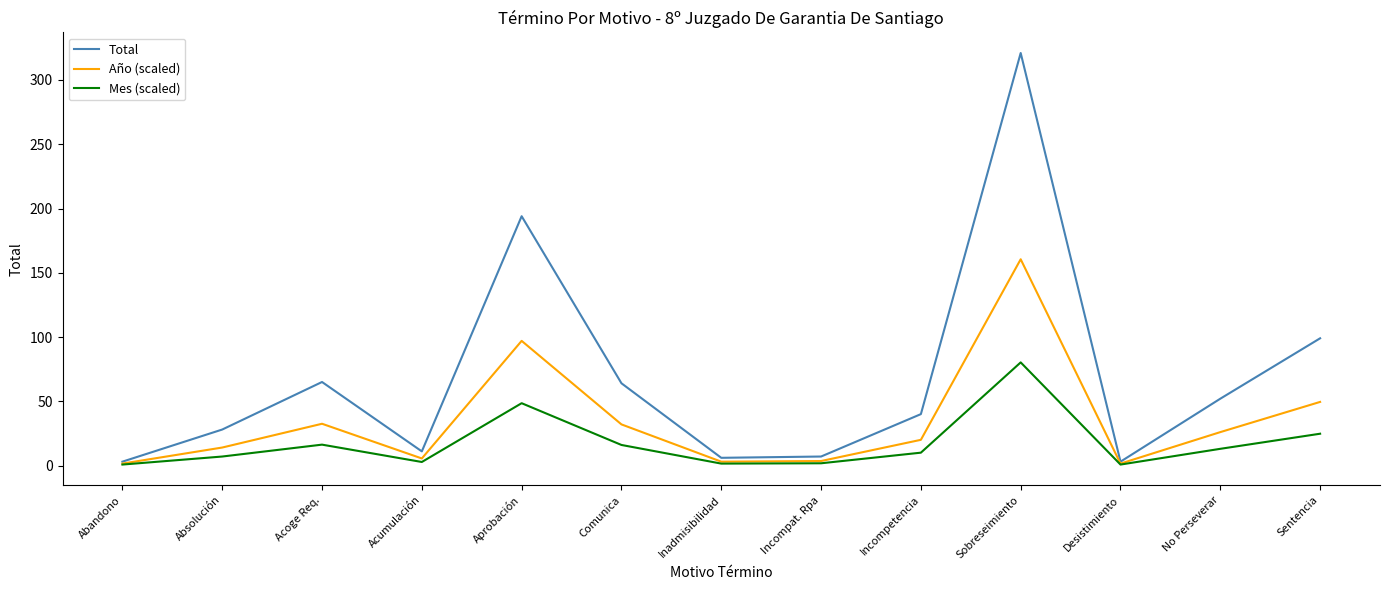

At how many categories does at least one series exceed 217?

1